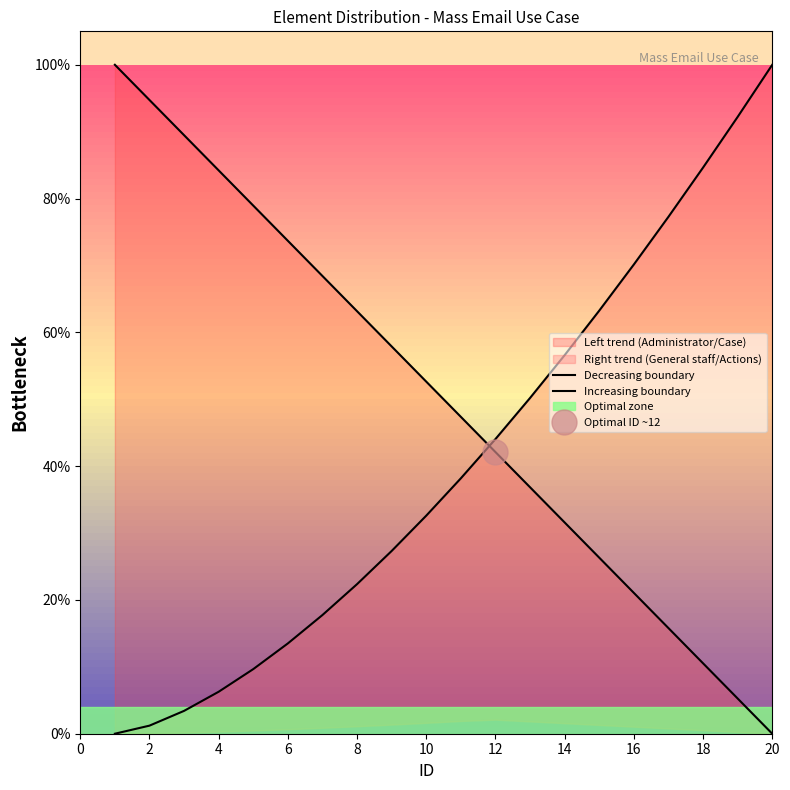

How many series are shown in this chart?

2